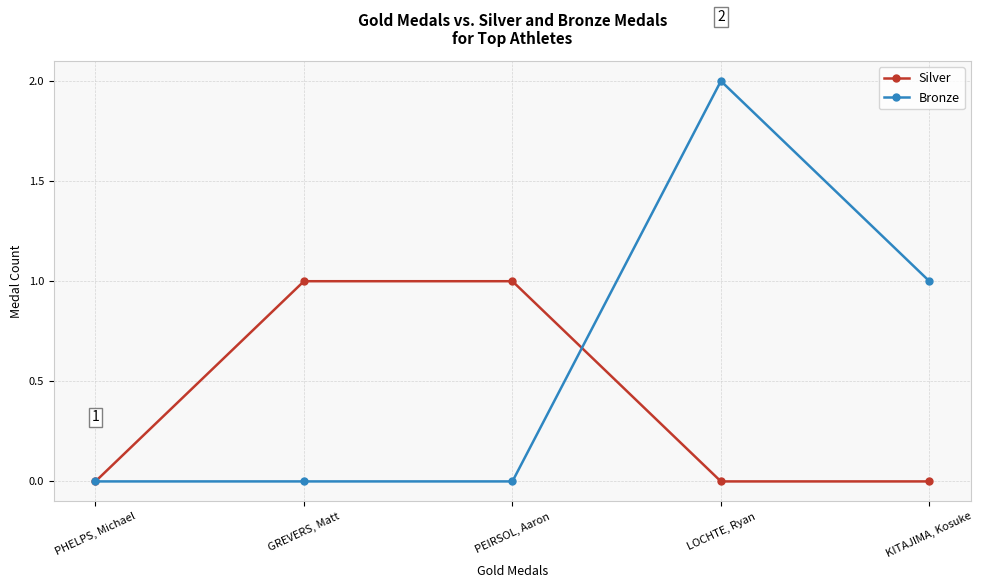

What is the difference between the Bronze values at LOCHTE, Ryan and PHELPS, Michael?

2